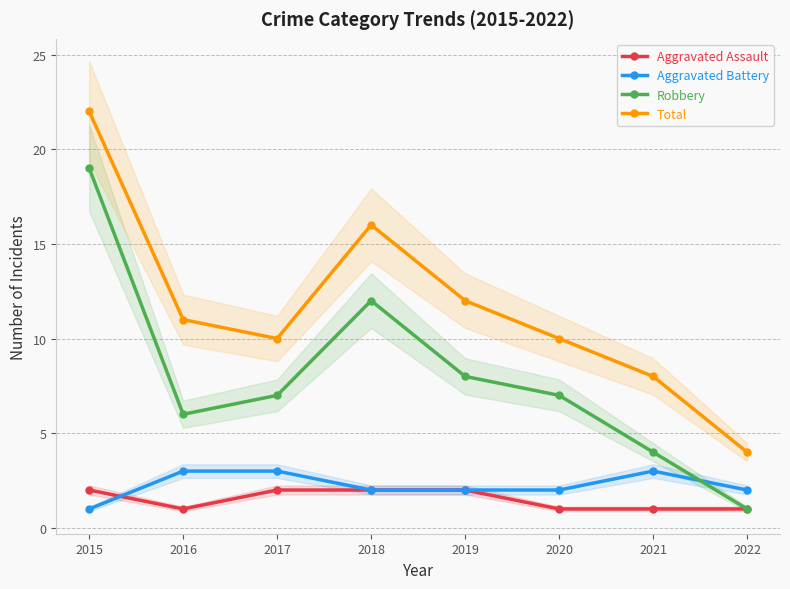

Reading right to left, transcribe all the data shown in this chart.

Aggravated Assault: 1	1	1	2	2	2	1	2
Aggravated Battery: 2	3	2	2	2	3	3	1
Robbery: 1	4	7	8	12	7	6	19
Total: 4	8	10	12	16	10	11	22